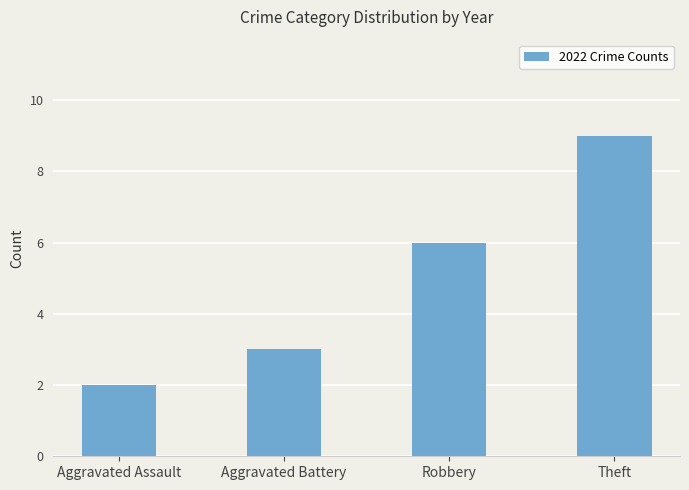

Which label corresponds to the largest value in the chart?

Theft